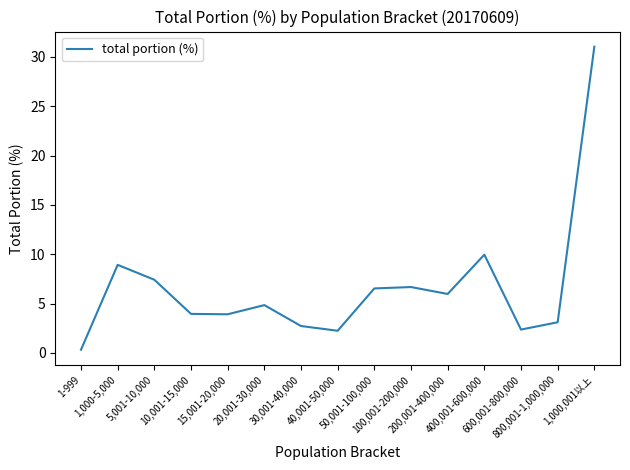

Count the number of data series in this chart.

1